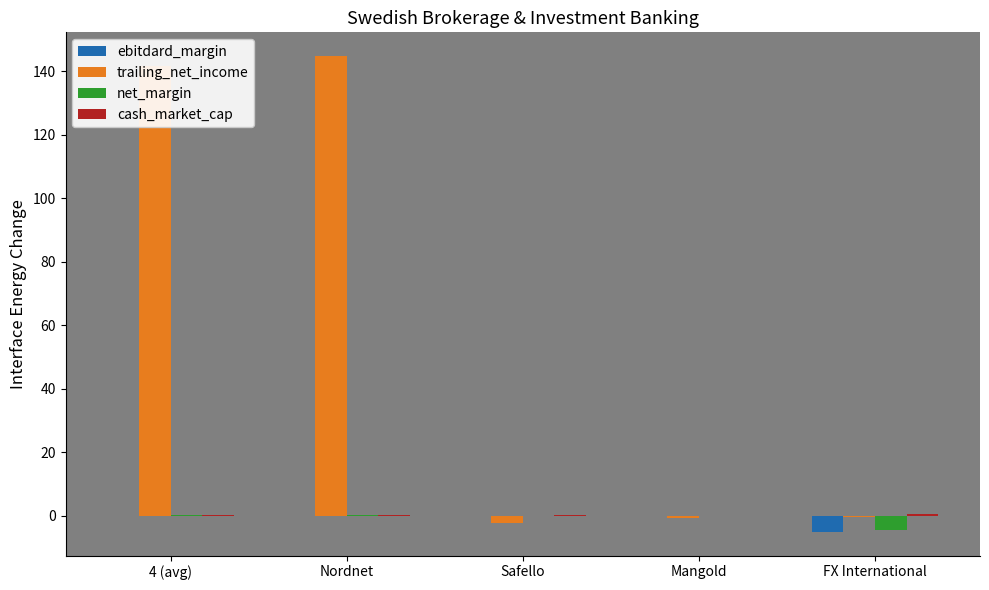

Which series has the largest total across all categories?

trailing_net_income